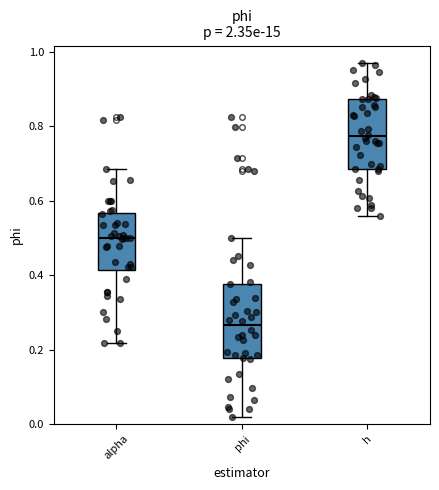

Which box has the highest median line?

h